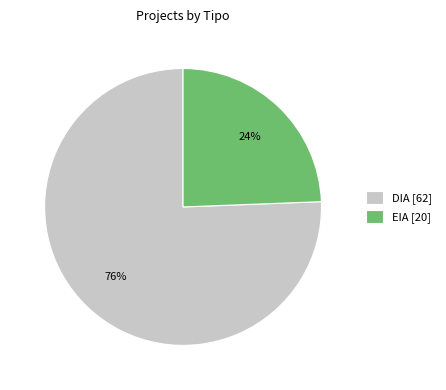

Which slice represents more than half of the pie?

DIA